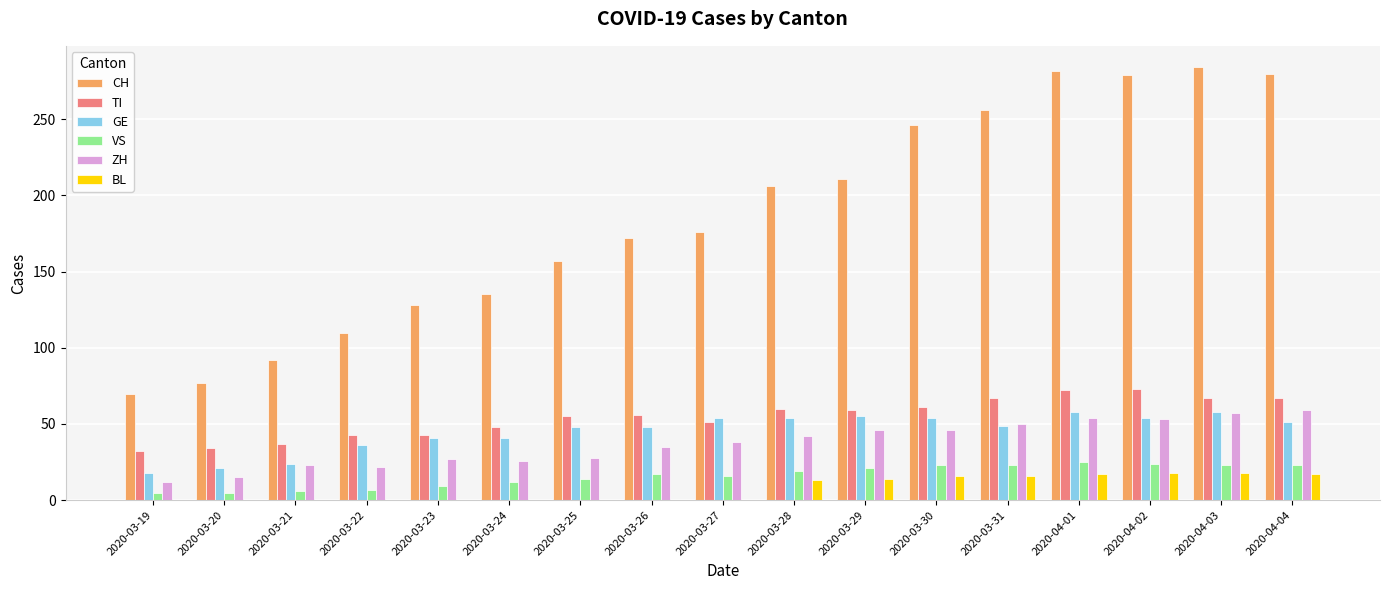

Does the chart contain stacked bars?

No